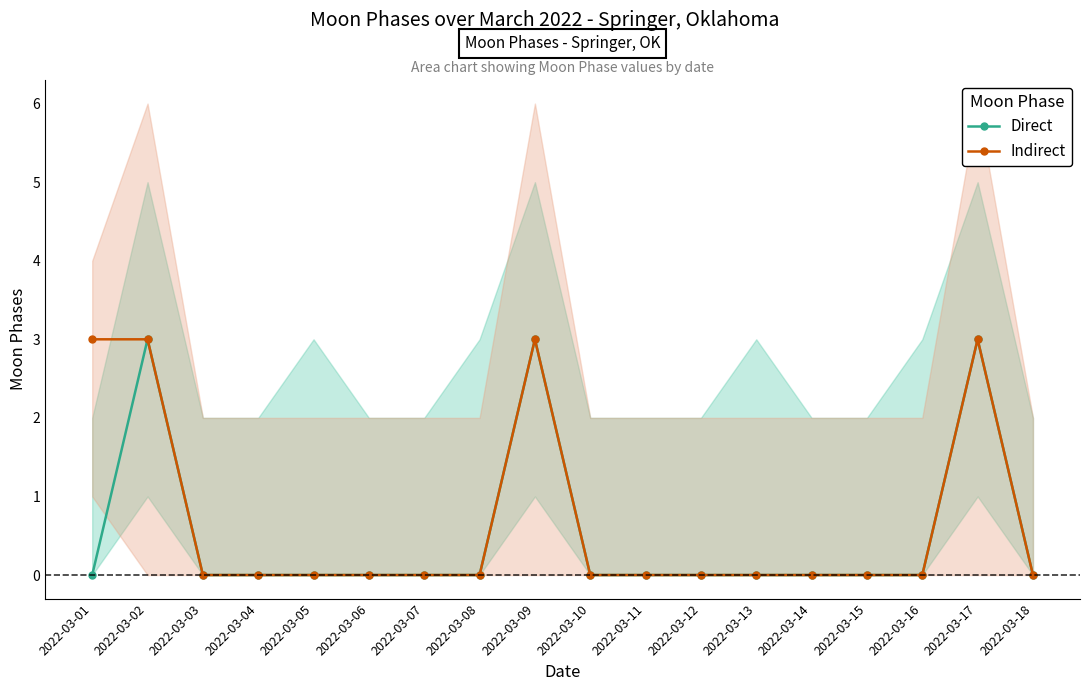

True or false: Indirect and Direct cross at least once.

False